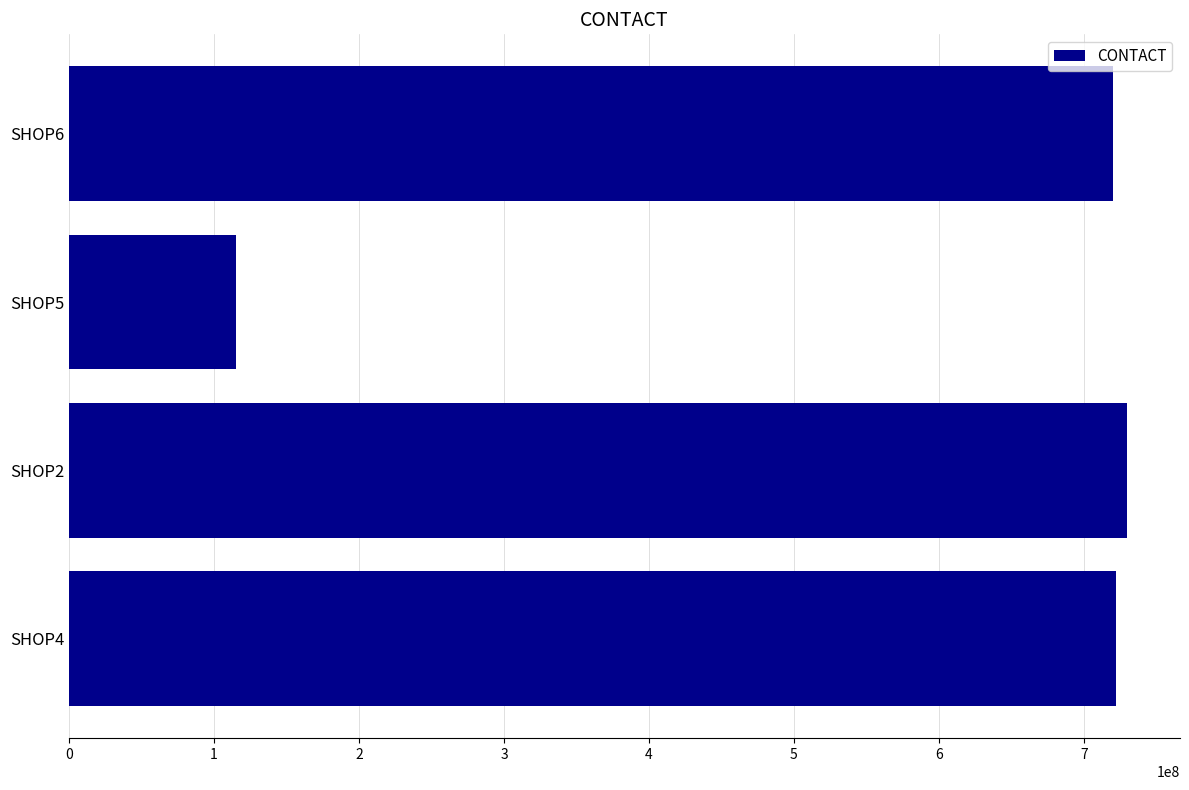

Is it true that the value at SHOP2 is 1252399671?

False